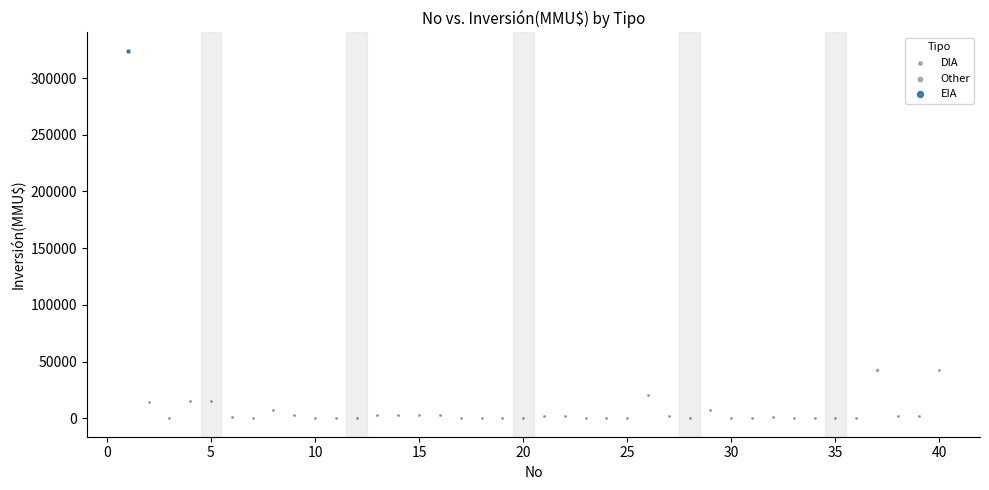

What are all the series names shown in the legend?

DIA, Other, EIA